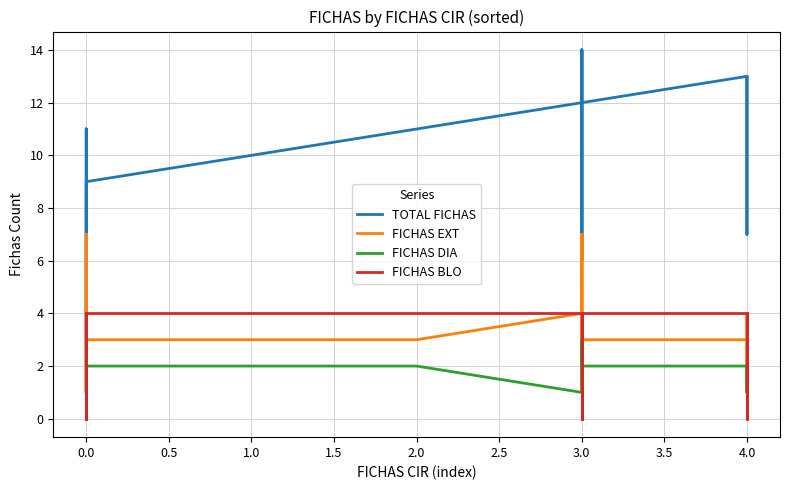

At which label is FICHAS BLO closest to 2?

1.0